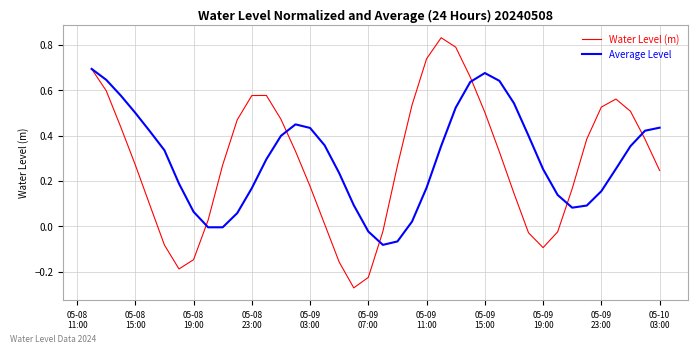

In Average Level, how many points are higher than both neighbors (excluding endpoints)?

2